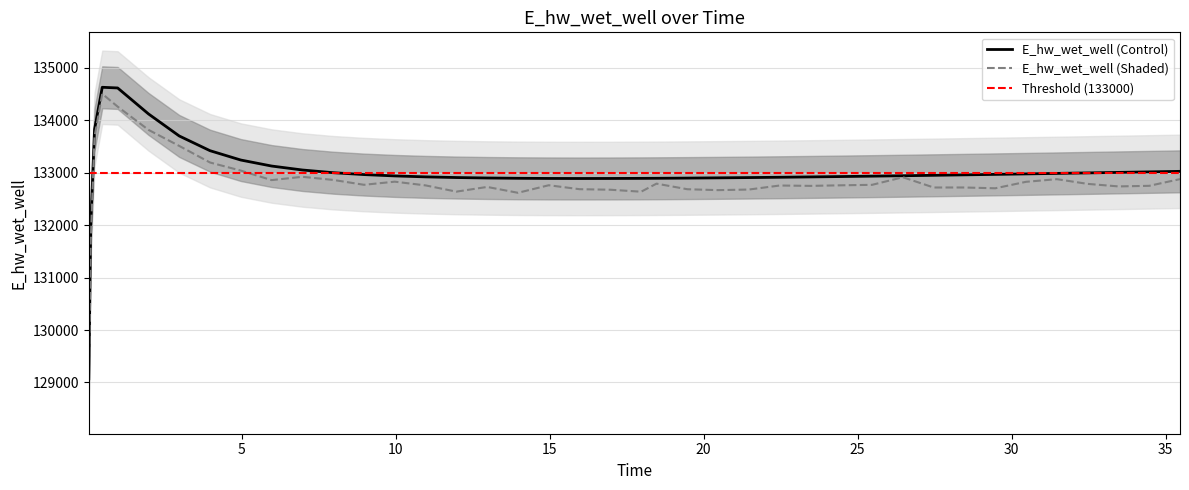

What is the minimum value for E_hw_wet_well (Shaded)?

128894.7